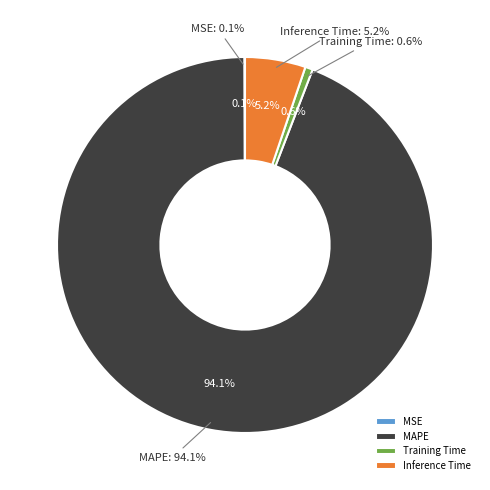

Is it true that MSE is 11% of the pie?

False